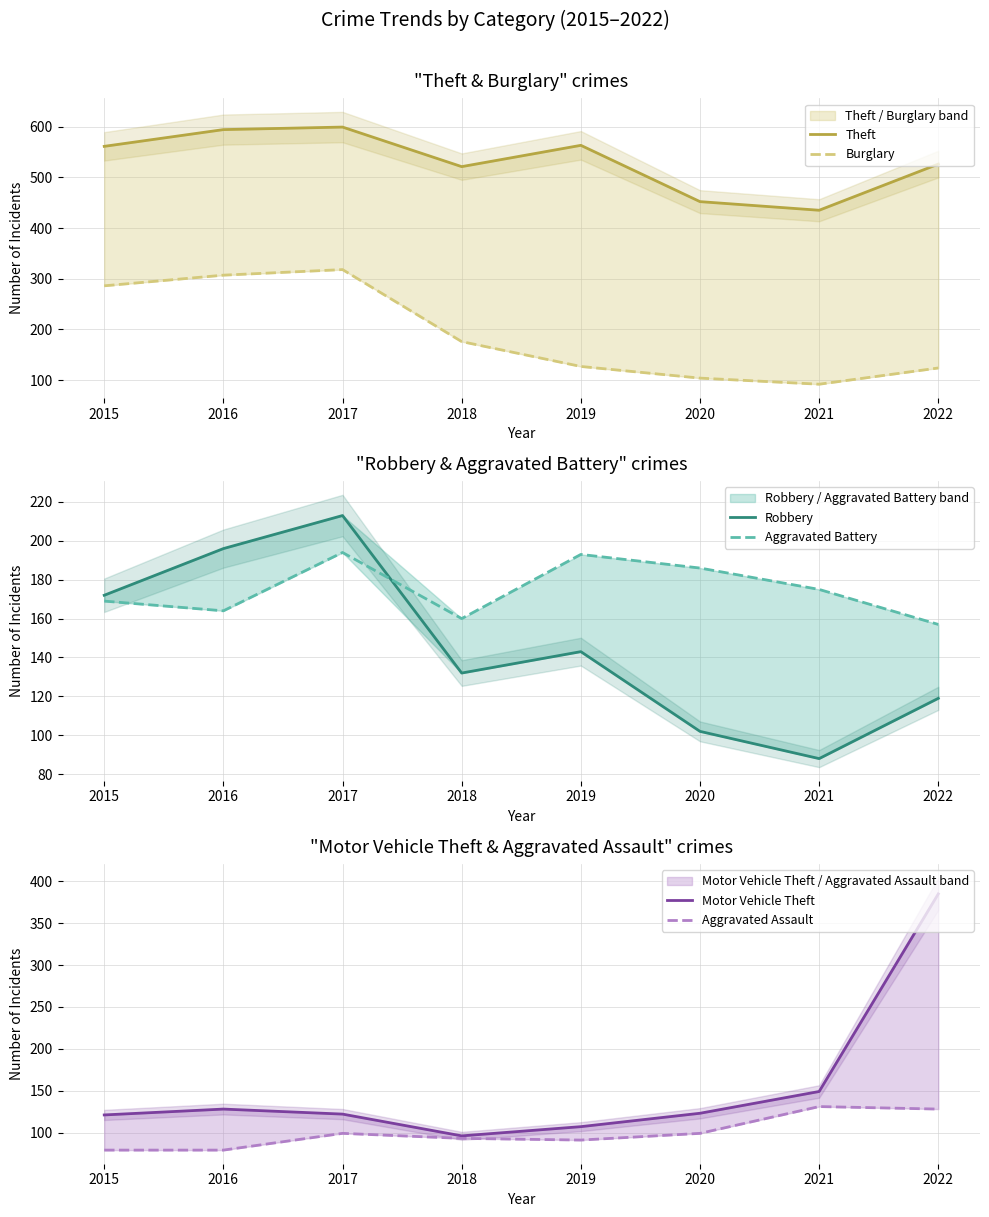

Which series ends up on top after the final intersection of Burglary and Aggravated Assault?

Aggravated Assault